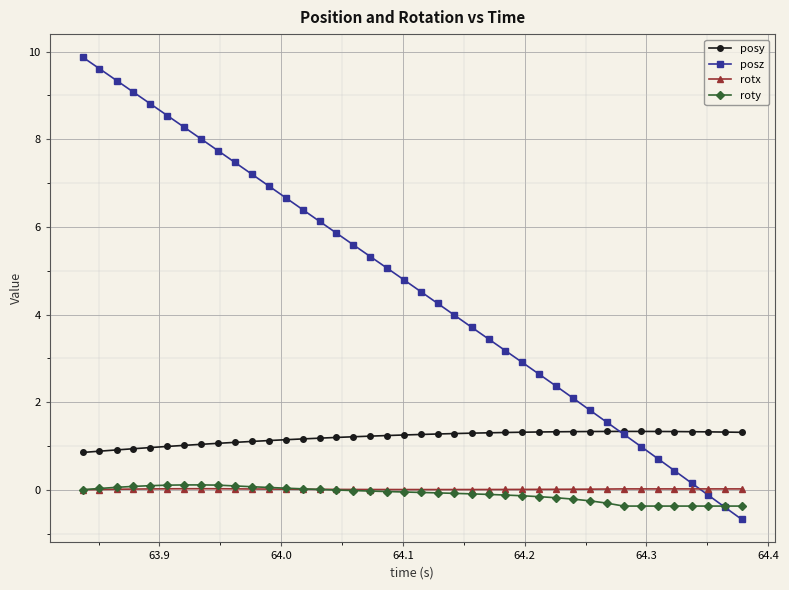

At how many categories does at least one series exceed 1?

40